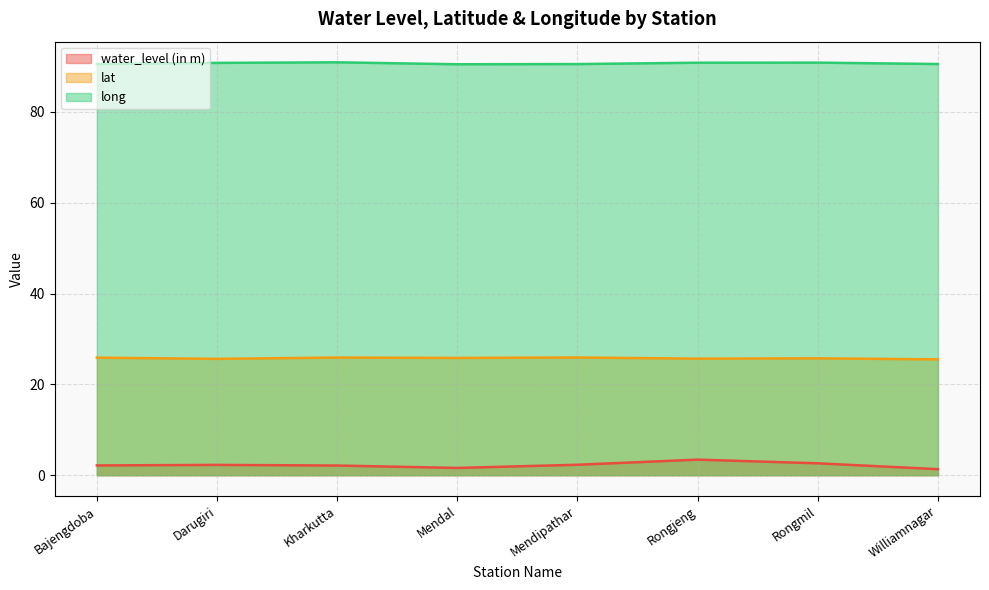

Is the value of long at Darugiri greater than the value of lat at Mendipathar?

Yes